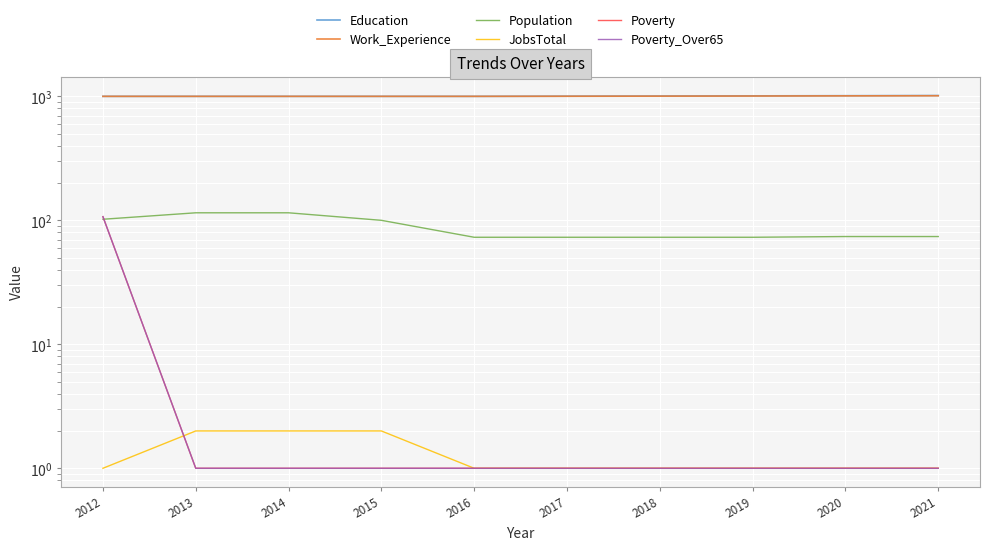

What is the spread (max minus min) of values at 2016?

999